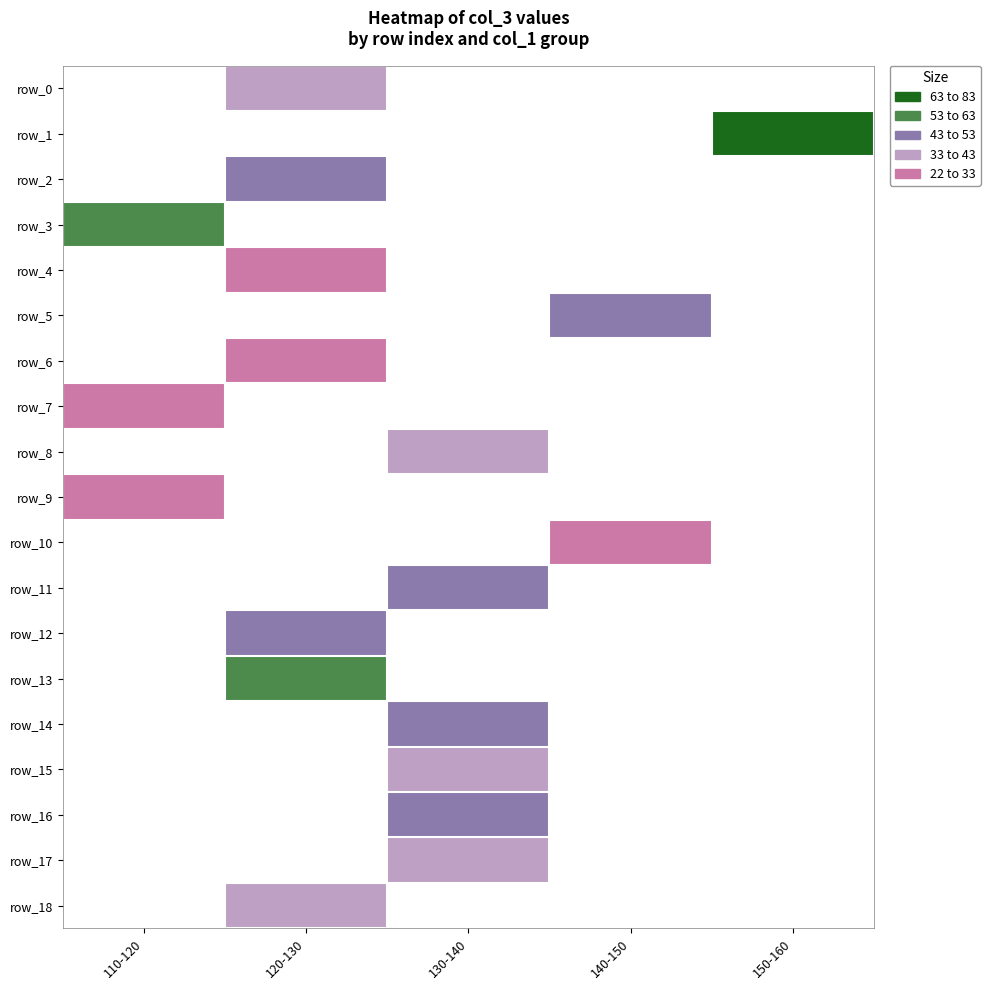

Which category has the lowest value across all series?

120-130